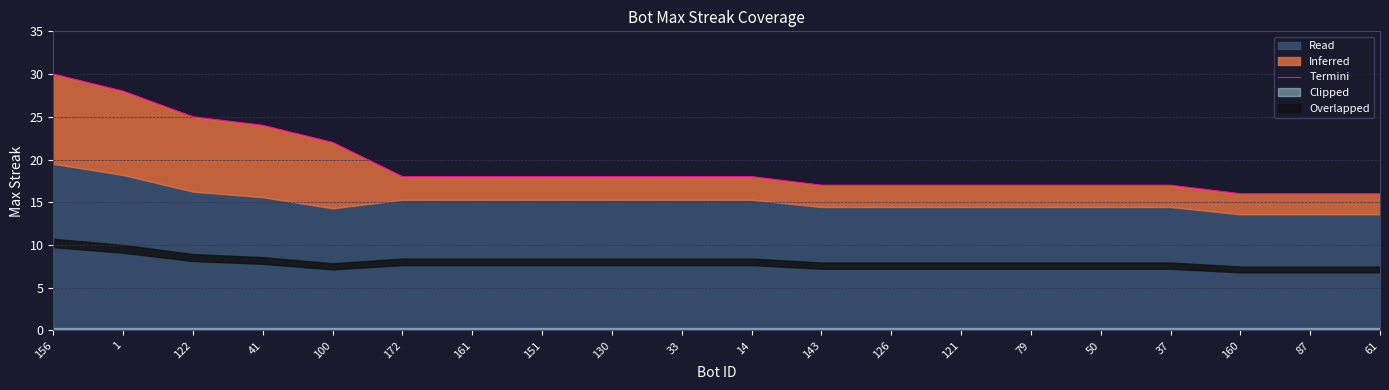

Rank the categories by value from highest to lowest.

156, 1, 122, 41, 100, 172, 161, 151, 130, 33, 14, 143, 126, 121, 79, 50, 37, 160, 87, 61